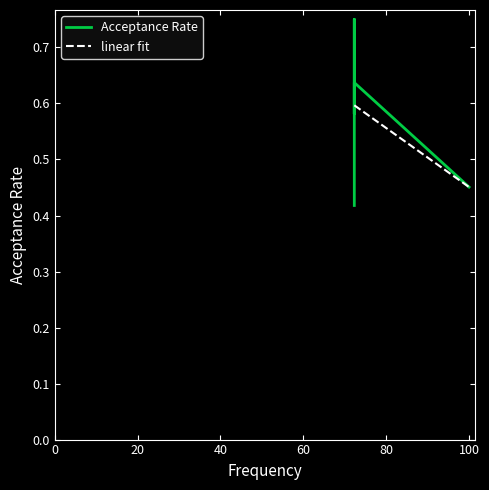

What is the change in value from 72.3 to 72.3?

+0.1